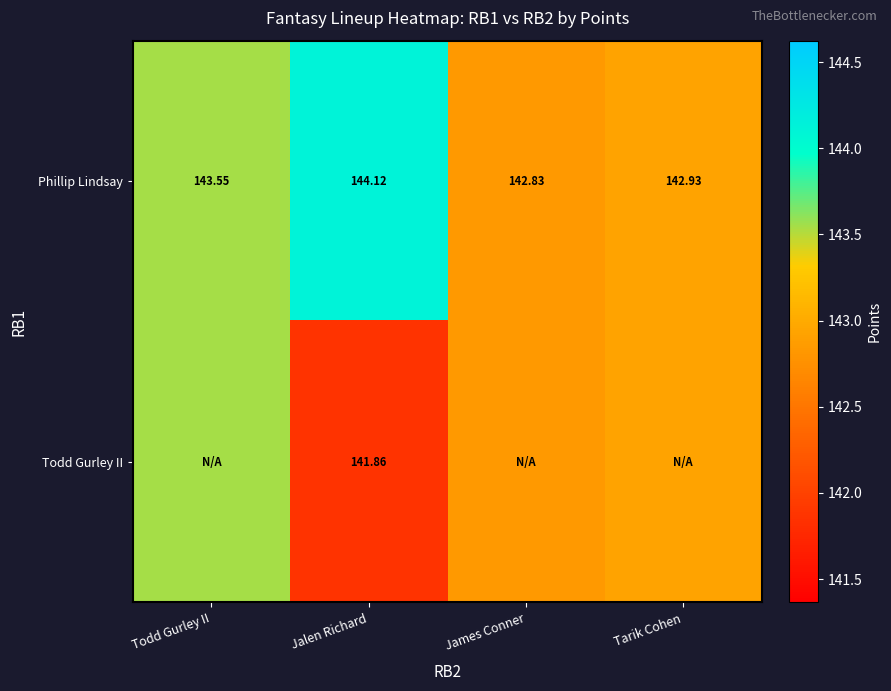

Count the number of categories in the chart.

4